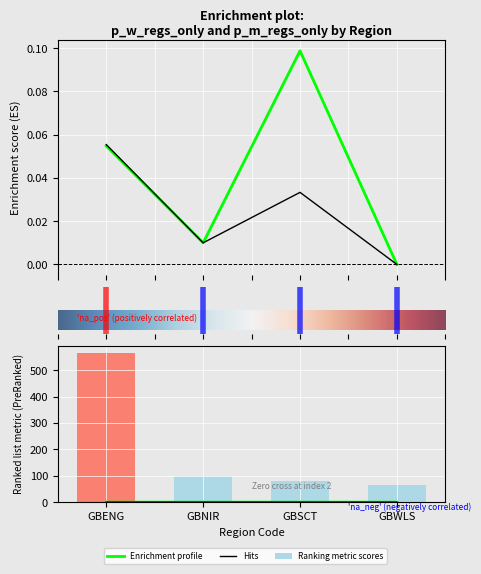

Where is p_m_regs nearest to the value 0?

GBWLS